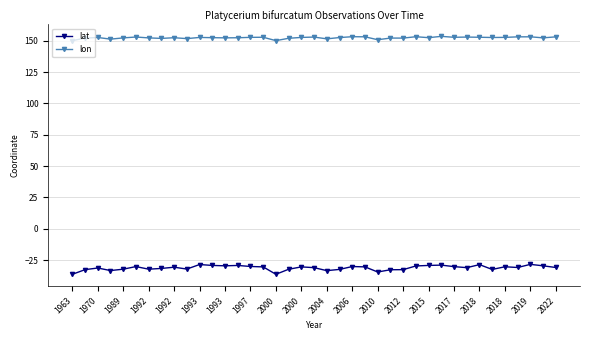

What is the sum of all lon values?

5939.7